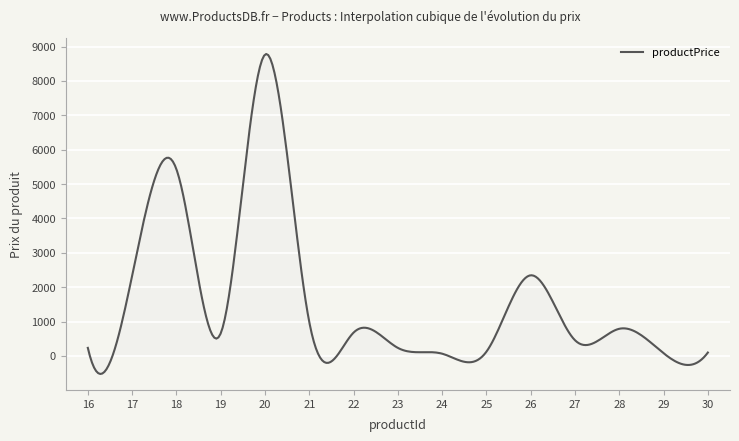

What is the maximum value shown in the chart?

8782.1